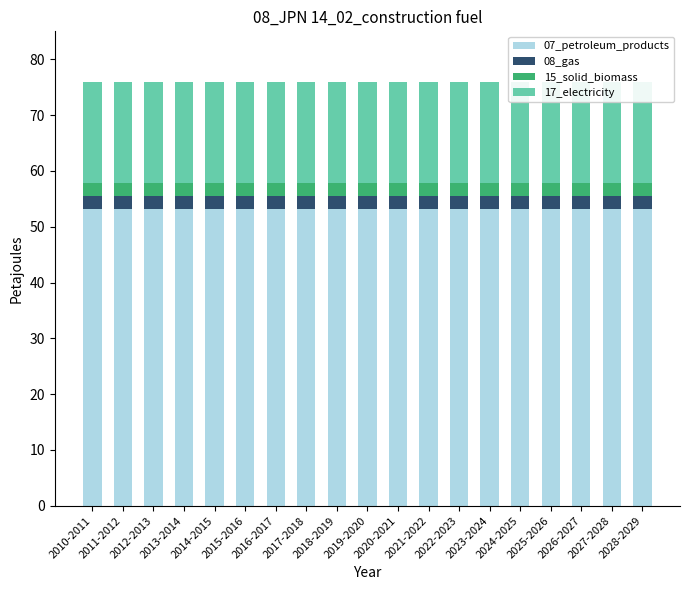

Reading right to left, transcribe all the data shown in this chart.

07_petroleum_products: 2028-2029=53.2	2027-2028=53.2	2026-2027=53.2	2025-2026=53.2	2024-2025=53.2	2023-2024=53.2	2022-2023=53.2	2021-2022=53.2	2020-2021=53.2	2019-2020=53.2	2018-2019=53.2	2017-2018=53.2	2016-2017=53.2	2015-2016=53.2	2014-2015=53.2	2013-2014=53.2	2012-2013=53.2	2011-2012=53.2	2010-2011=53.2
08_gas: 2028-2029=2.3	2027-2028=2.3	2026-2027=2.3	2025-2026=2.3	2024-2025=2.3	2023-2024=2.3	2022-2023=2.3	2021-2022=2.3	2020-2021=2.3	2019-2020=2.3	2018-2019=2.3	2017-2018=2.3	2016-2017=2.3	2015-2016=2.3	2014-2015=2.3	2013-2014=2.3	2012-2013=2.3	2011-2012=2.3	2010-2011=2.3
15_solid_biomass: 2028-2029=2.3	2027-2028=2.3	2026-2027=2.3	2025-2026=2.3	2024-2025=2.3	2023-2024=2.3	2022-2023=2.3	2021-2022=2.3	2020-2021=2.3	2019-2020=2.3	2018-2019=2.3	2017-2018=2.3	2016-2017=2.3	2015-2016=2.3	2014-2015=2.3	2013-2014=2.3	2012-2013=2.3	2011-2012=2.3	2010-2011=2.3
17_electricity: 2028-2029=18.2	2027-2028=18.2	2026-2027=18.2	2025-2026=18.2	2024-2025=18.2	2023-2024=18.2	2022-2023=18.2	2021-2022=18.2	2020-2021=18.2	2019-2020=18.2	2018-2019=18.2	2017-2018=18.2	2016-2017=18.2	2015-2016=18.2	2014-2015=18.2	2013-2014=18.2	2012-2013=18.2	2011-2012=18.2	2010-2011=18.2